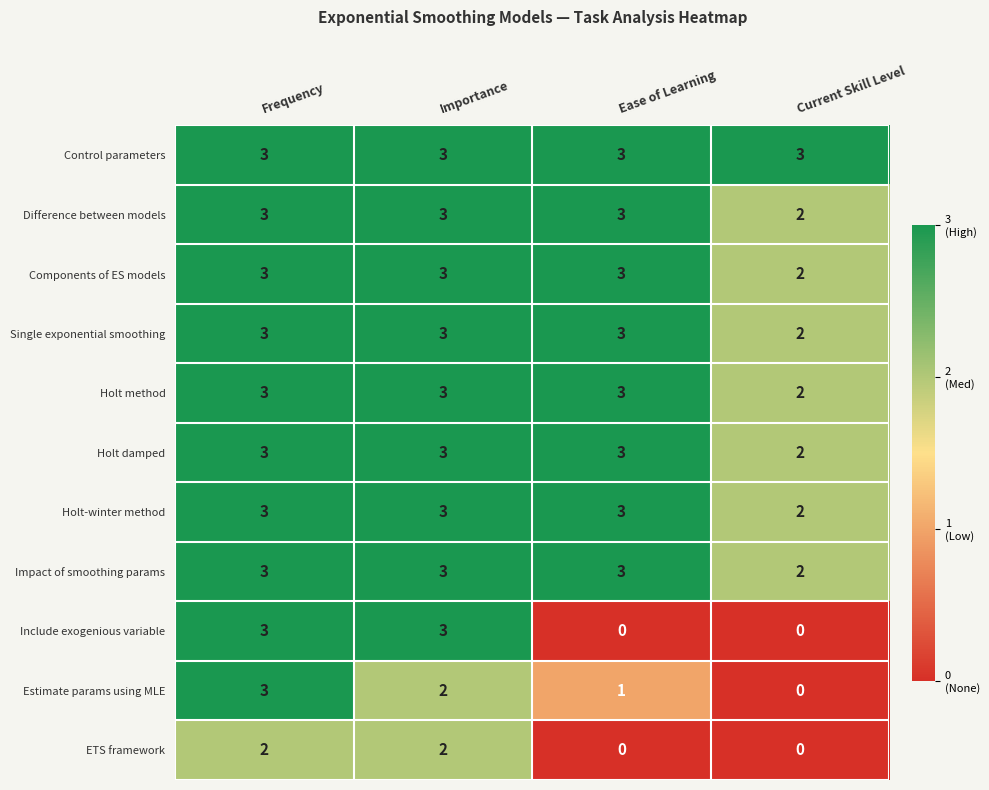

Where is Single exponential smoothing nearest to the value 2?

Current Skill Level